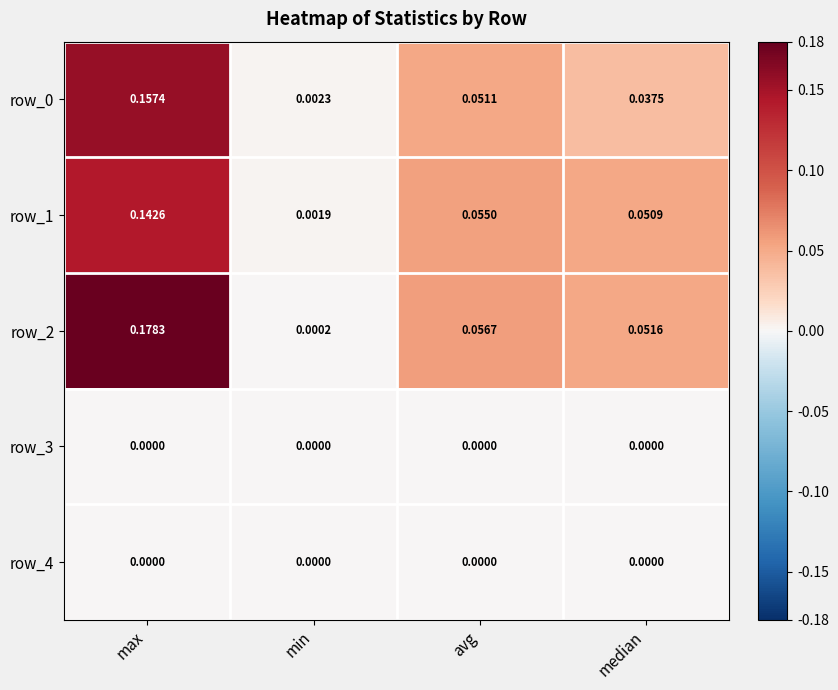

Which category has the highest value in the row_1 series?

max